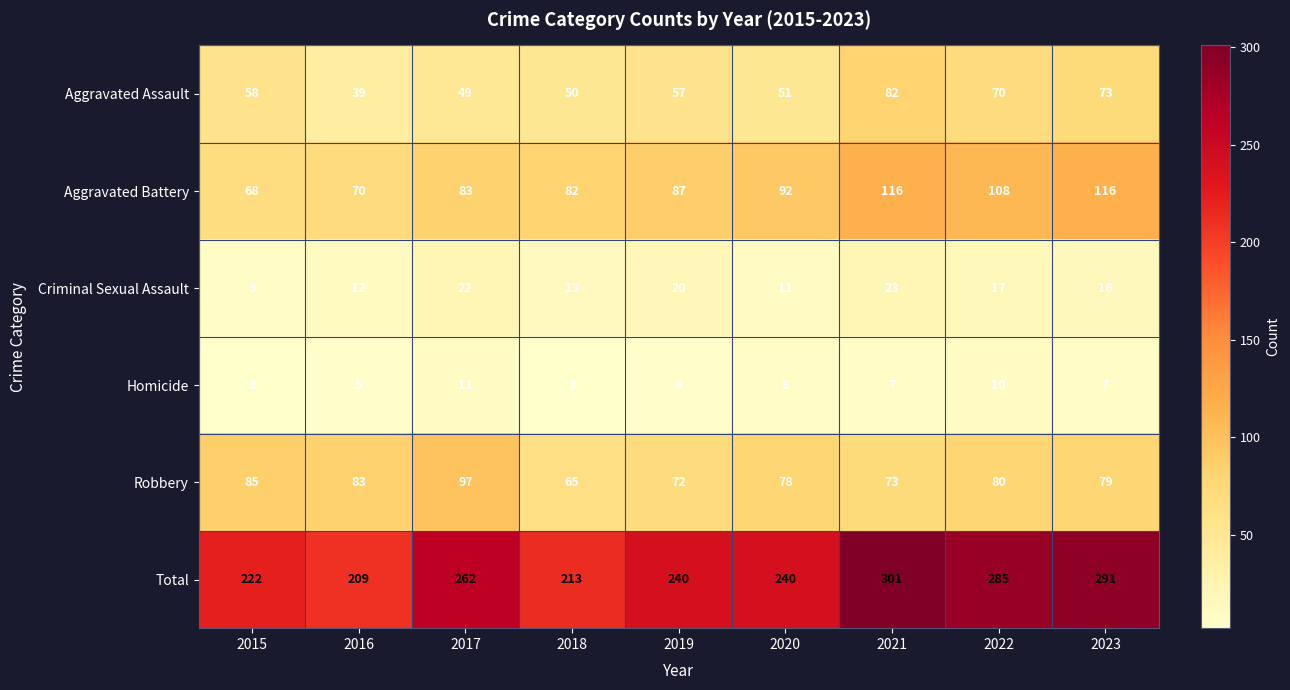

Between 2021 and 2023, which series saw the biggest shift?

Total